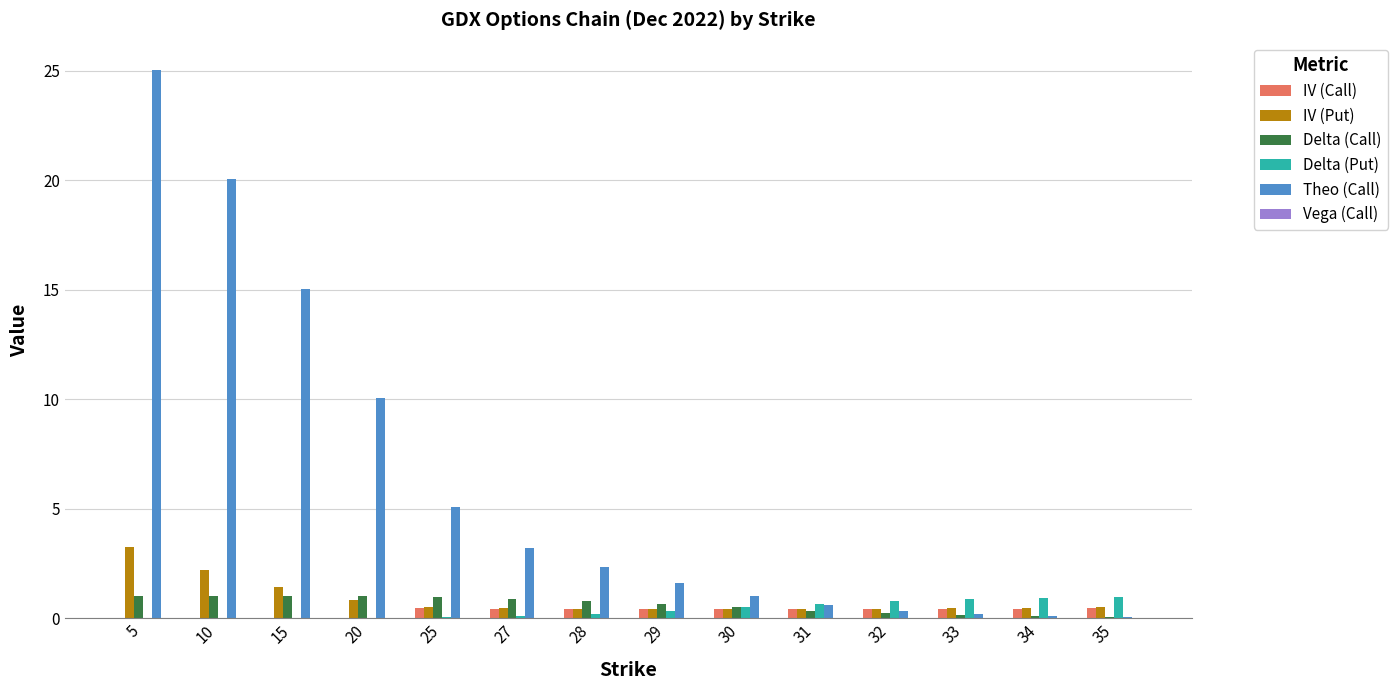

Which series has the largest total across all categories?

Theo (Call)